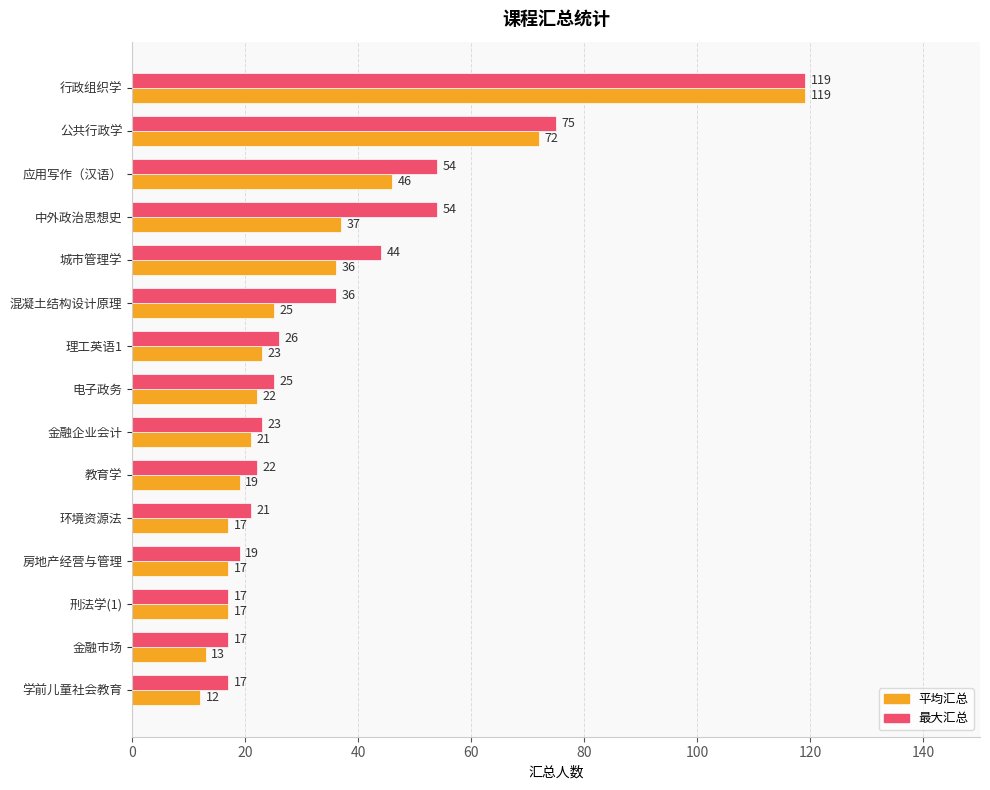

Which series has the largest total across all categories?

最大汇总